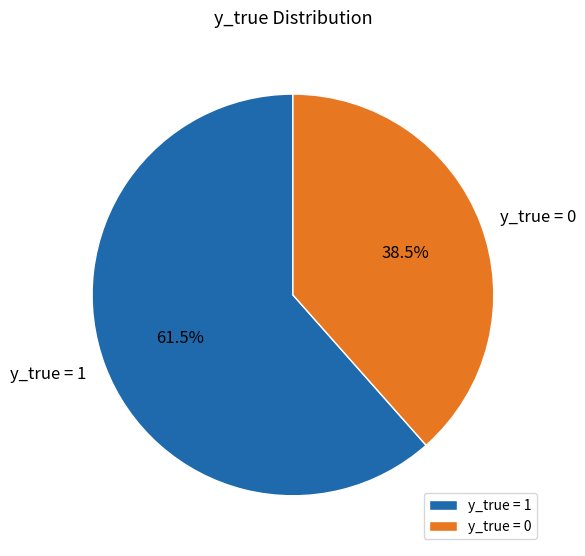

Approximately how many times larger is the value at y_true = 0 compared to y_true = 1?

0.6